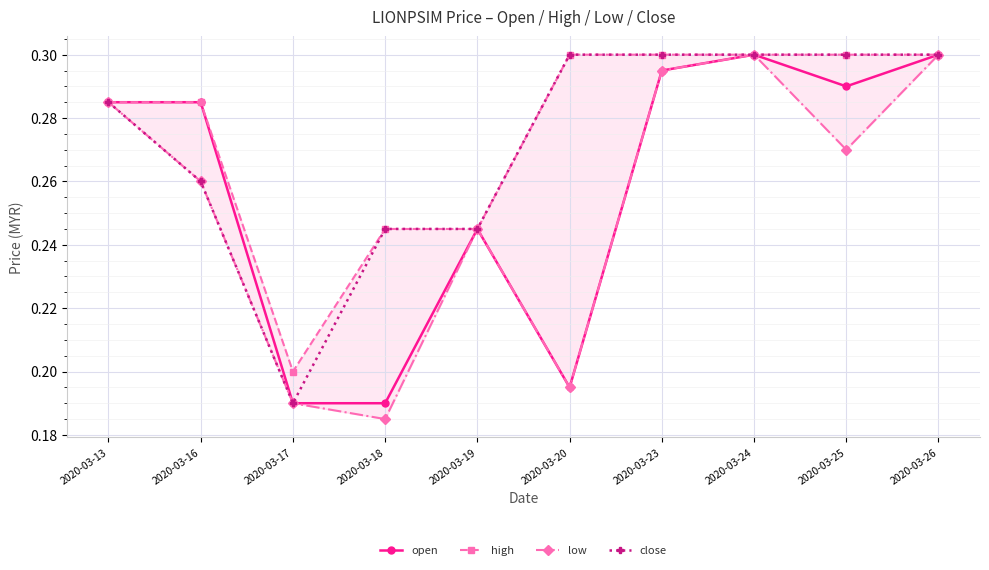

At 2020-03-25, list the series in order from largest to smallest.

high, close, open, low